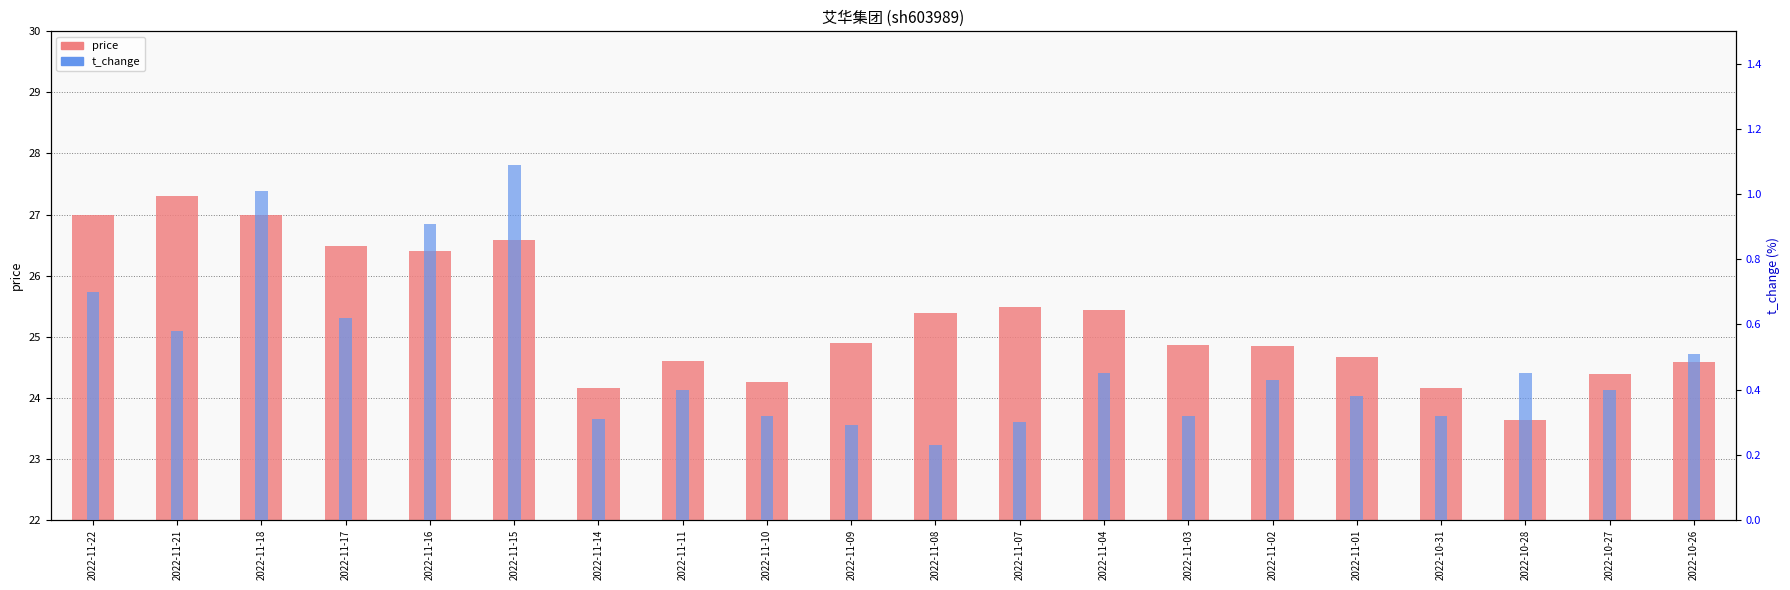

Is it true that price equals 38.5 at 2022-10-27?

False